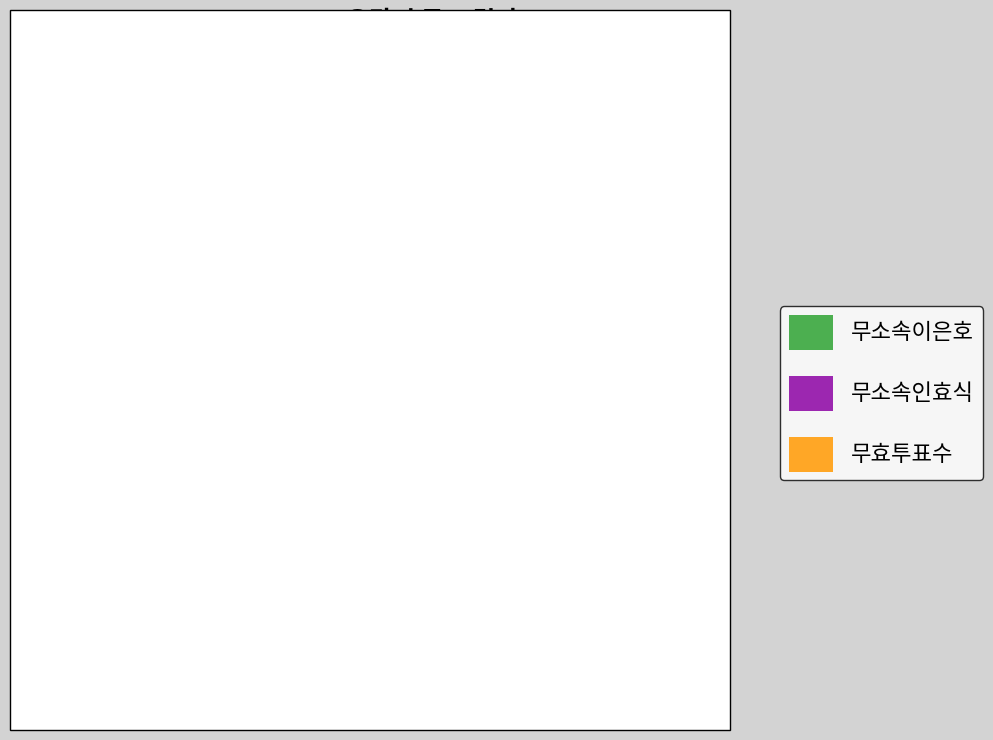

Does 무효투표수 represent more than half of the total?

No